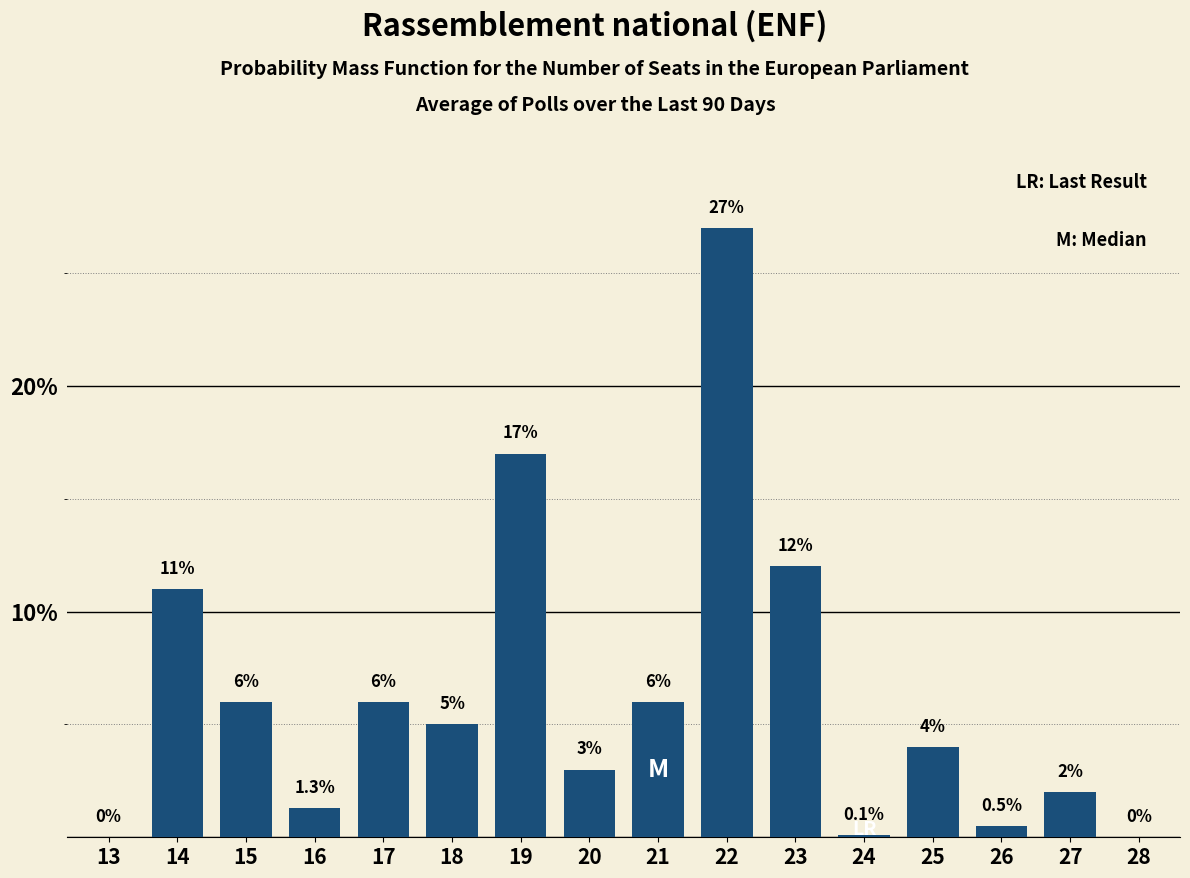

Reading left to right, extract all data points from this chart.

13=0.0	14=11.0	15=6.0	16=1.3	17=6.0	18=5.0	19=17.0	20=3.0	21=6.0	22=27.0	23=12.0	24=0.1	25=4.0	26=0.5	27=2.0	28=0.0